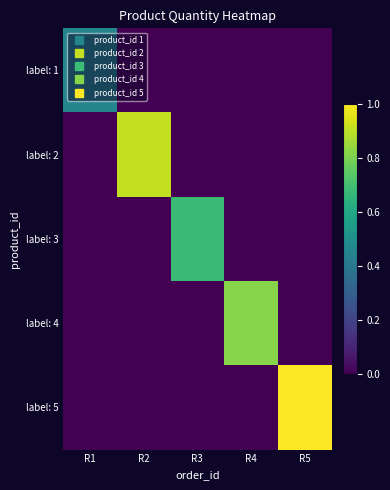

Which series changed the most between R1 and R5?

label: 5